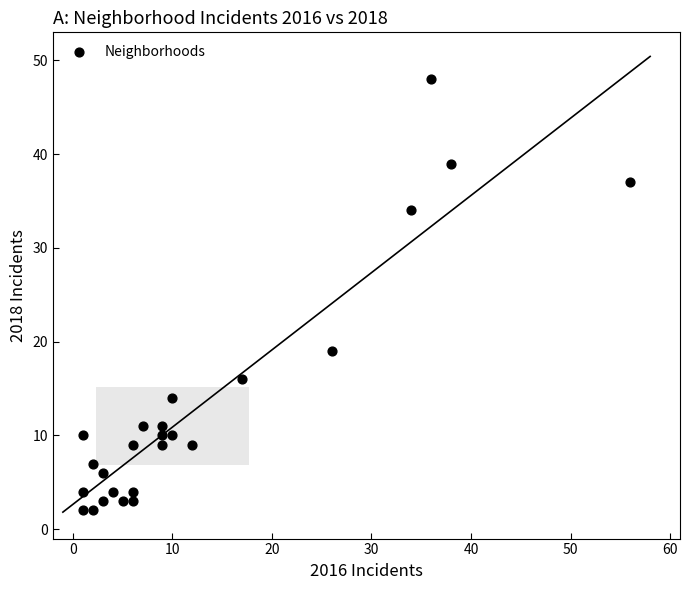

What is the range of X values (max minus min)?

55